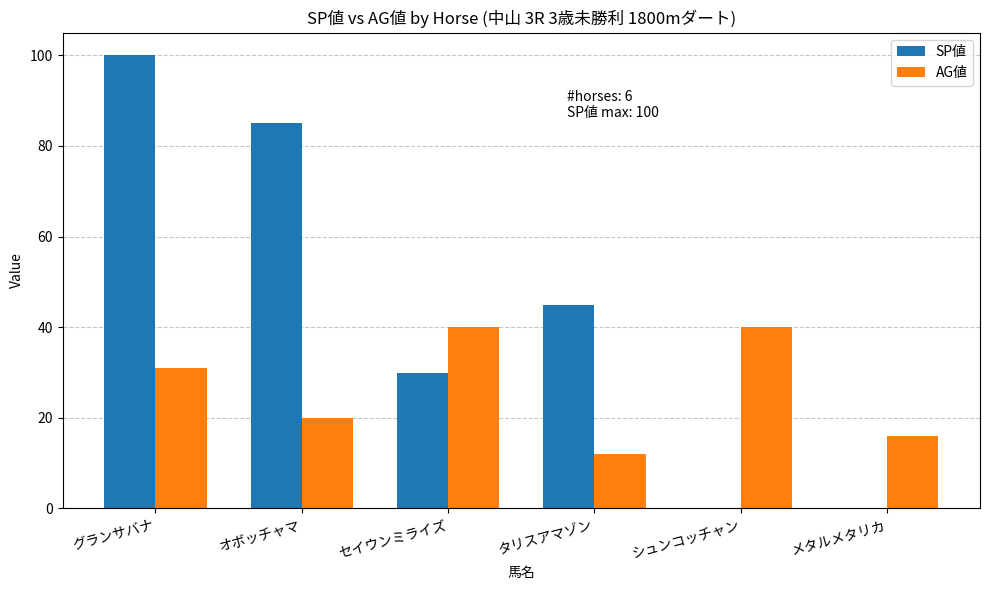

At which label does SP値 first exceed 45?

グランサバナ